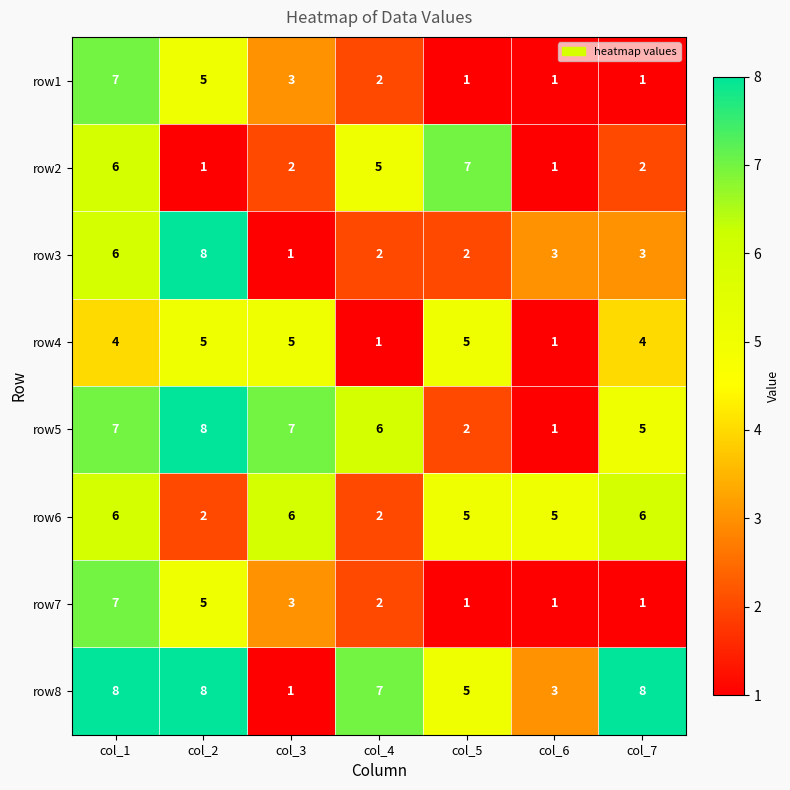

Which has a higher value, col_5 or col_7?

col_5